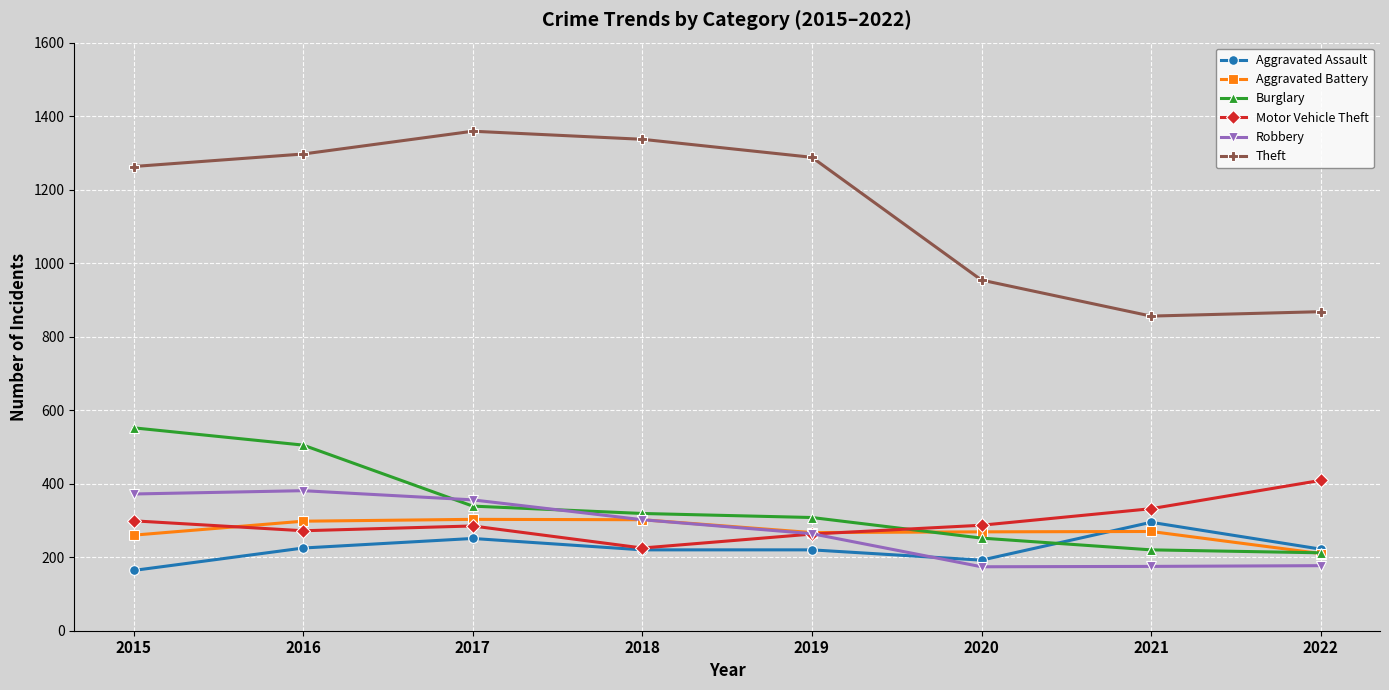

Which series has the widest spread of values?

Theft